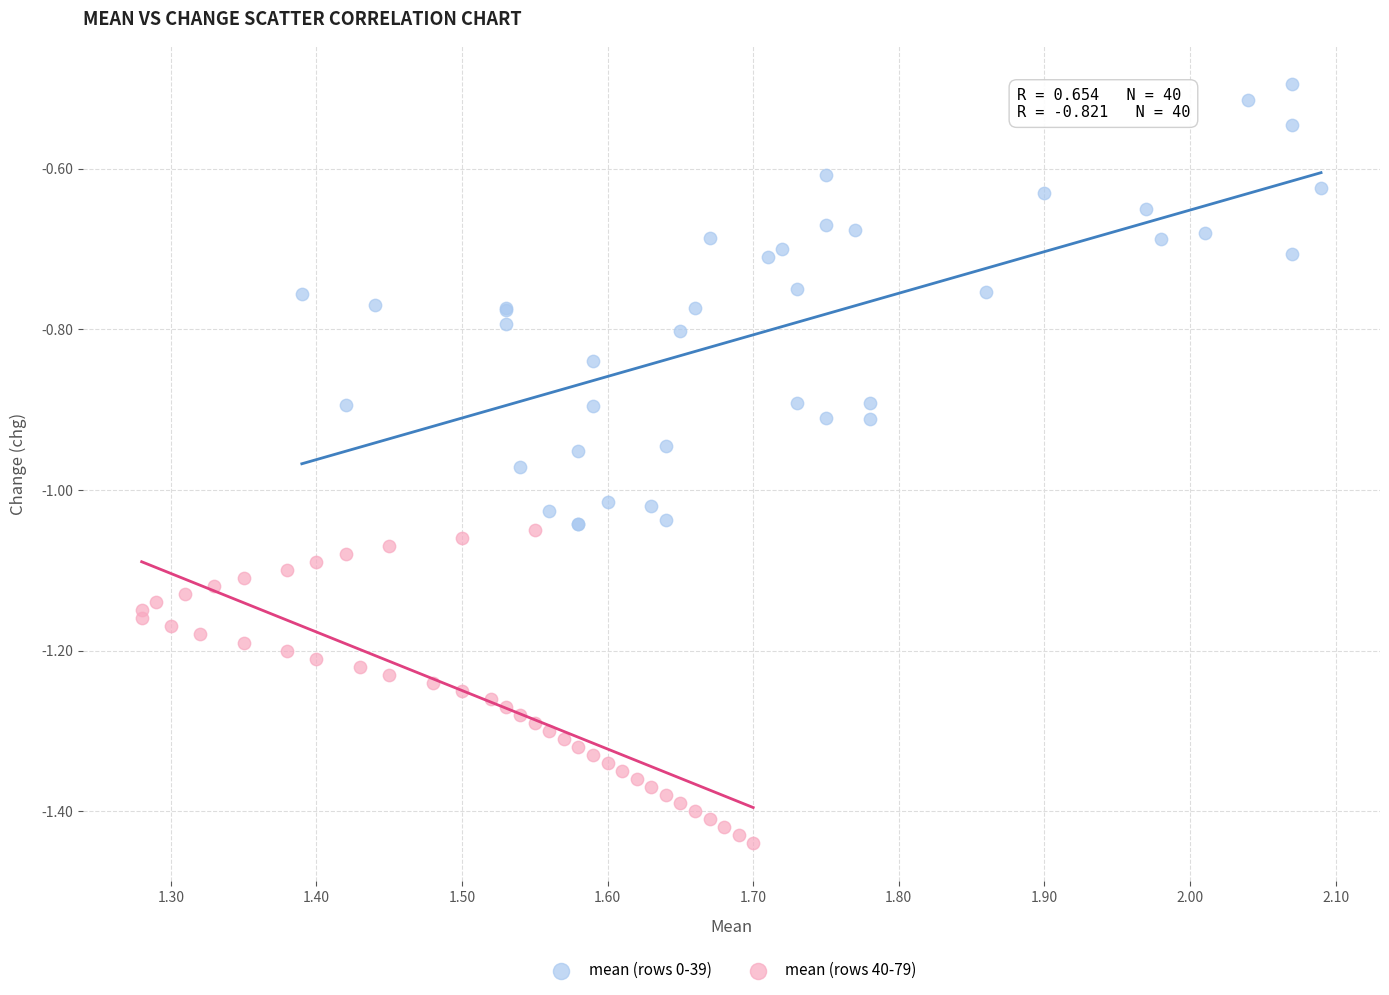

Which series has the widest spread of Y values?

mean (rows 0-39)